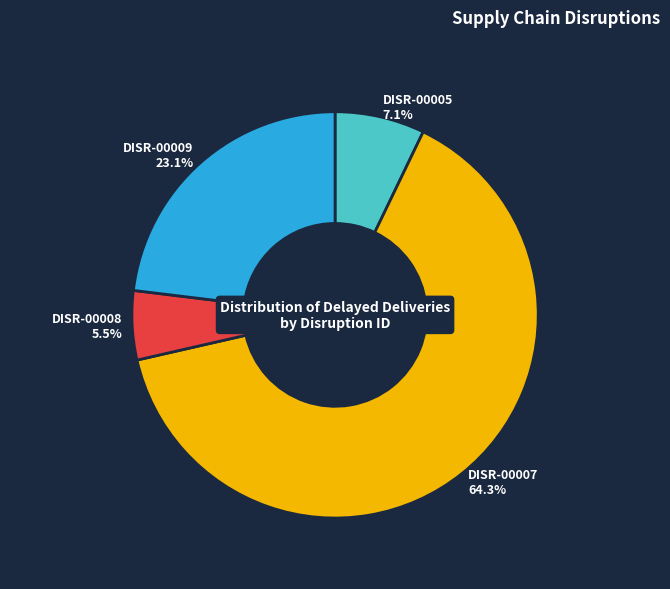

Is there any slice that represents more than half of the pie?

Yes